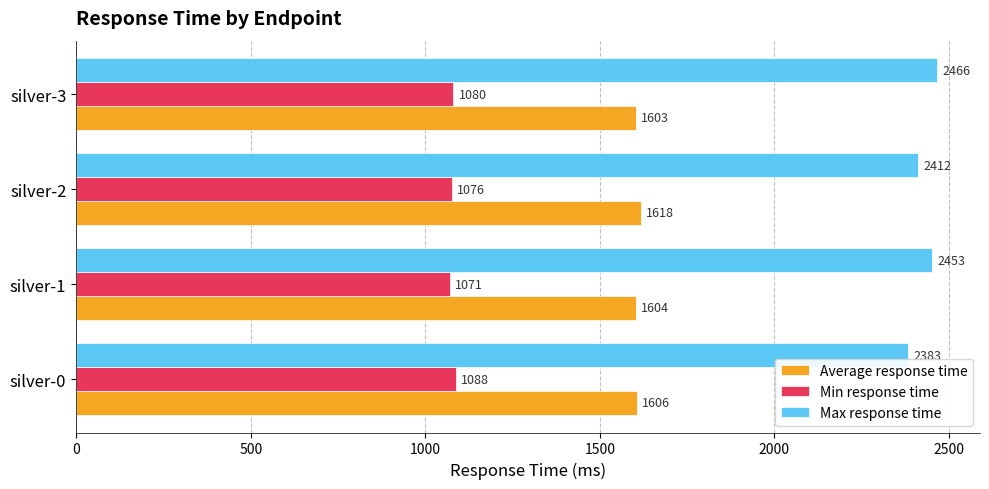

What is the average value of the Average response time series?

1608